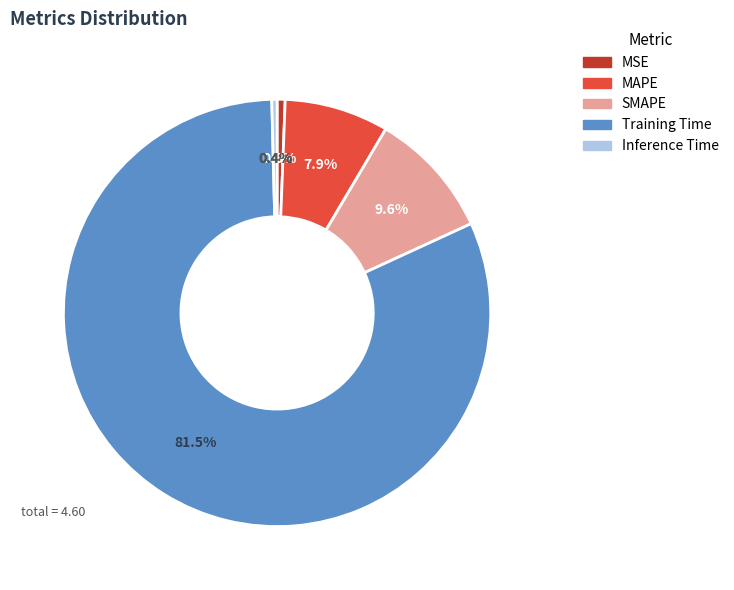

To the nearest percent, what is the difference between the Training Time and MSE slice percentages?

81%